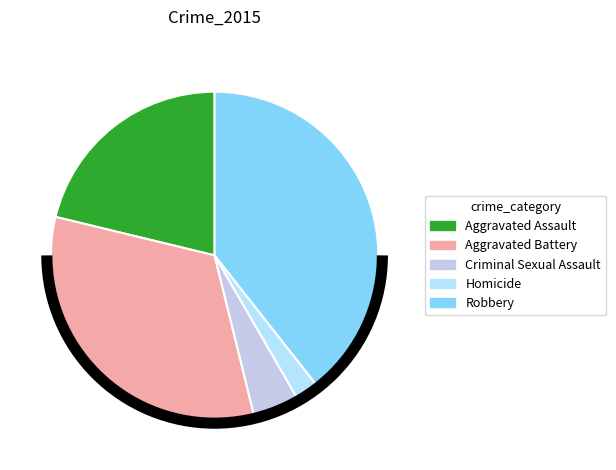

Which slice is the largest?

Robbery